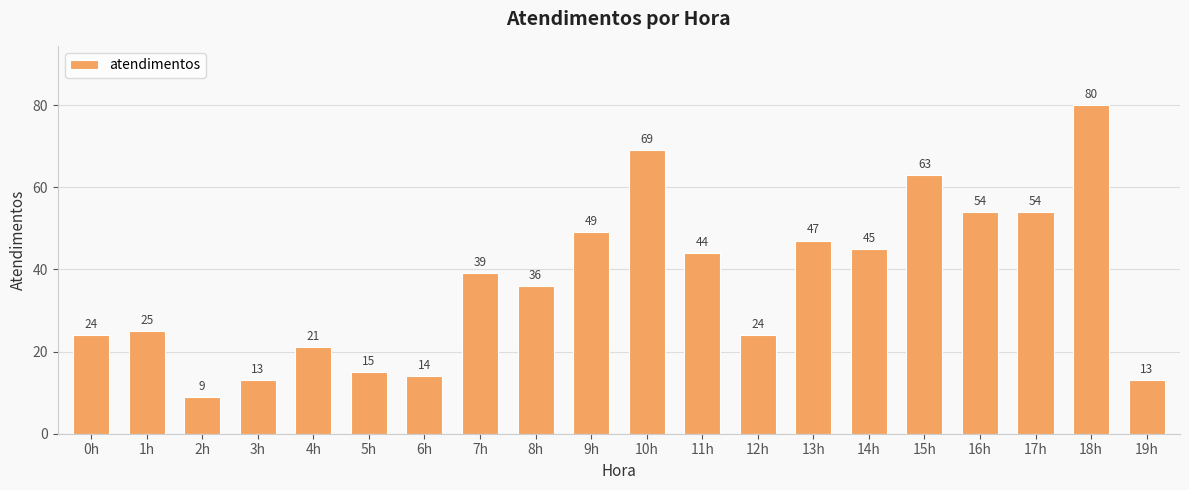

Reading right to left, extract all data points from this chart.

13	80	54	54	63	45	47	24	44	69	49	36	39	14	15	21	13	9	25	24